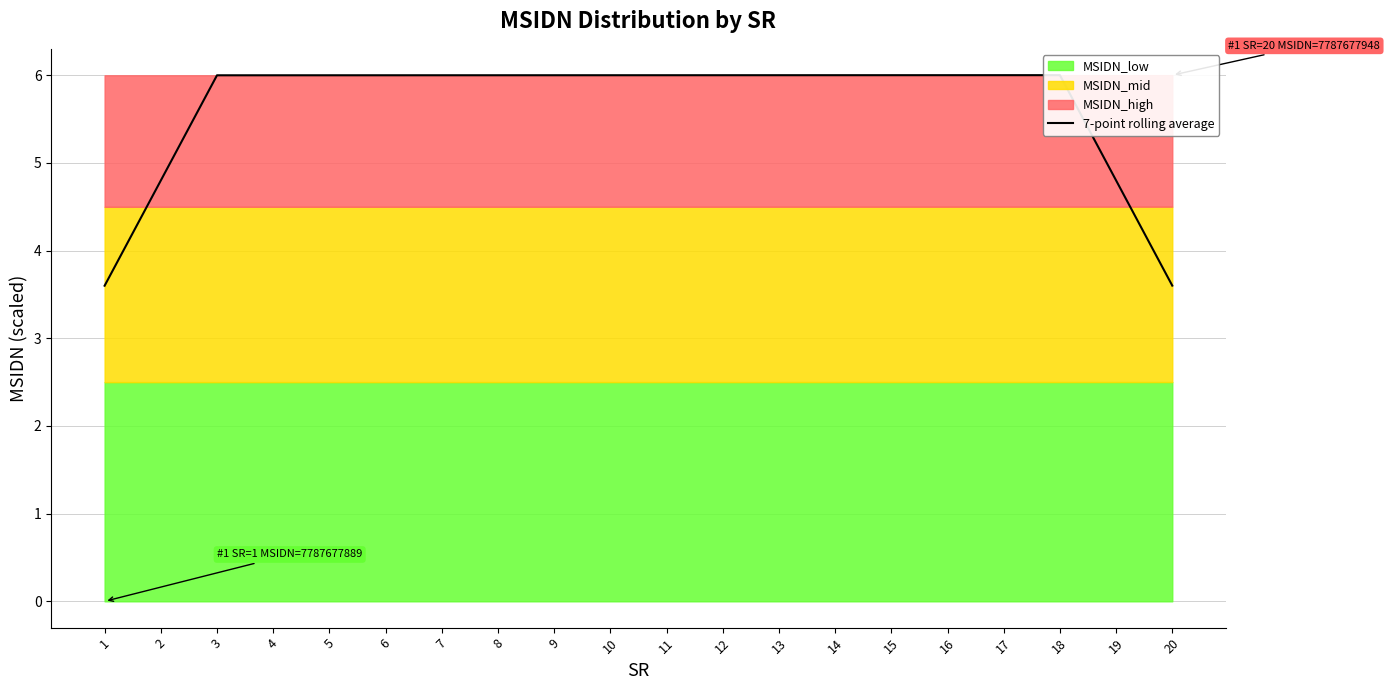

What is the sum of all values?

112.8